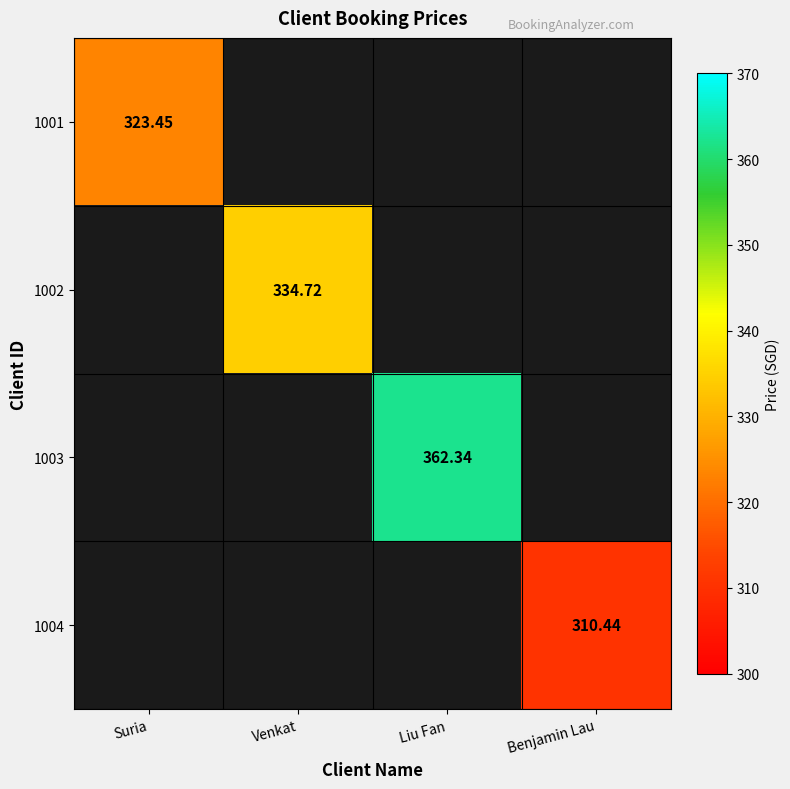

How many distinct data groups are displayed?

4